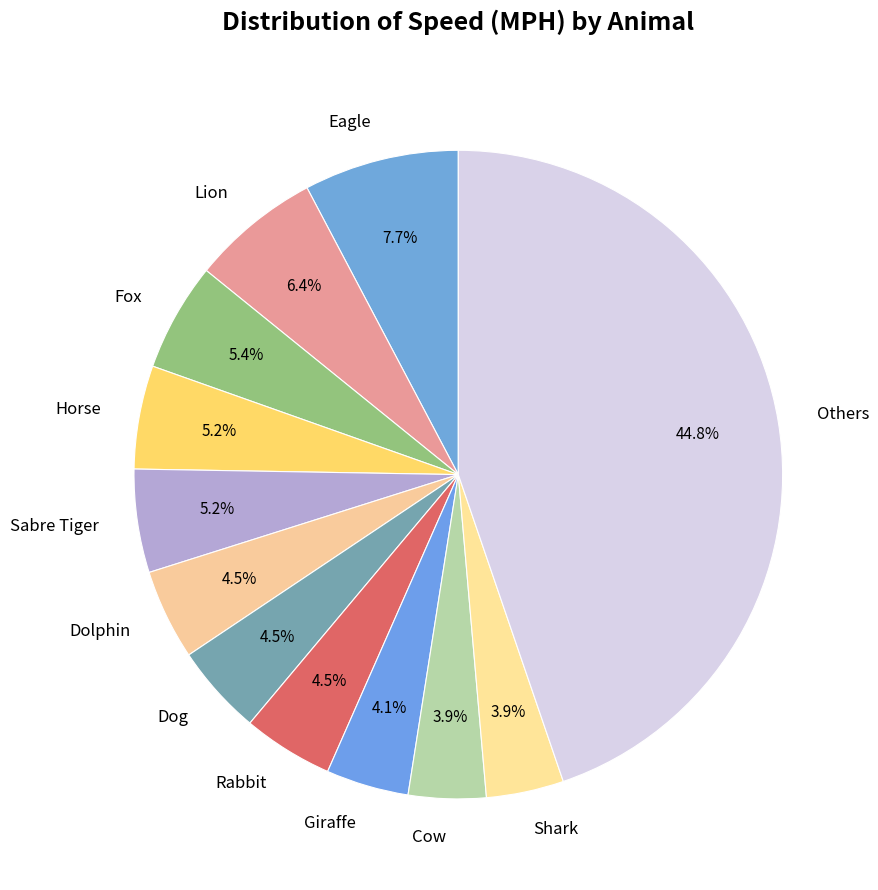

Does any single category account for the majority?

No